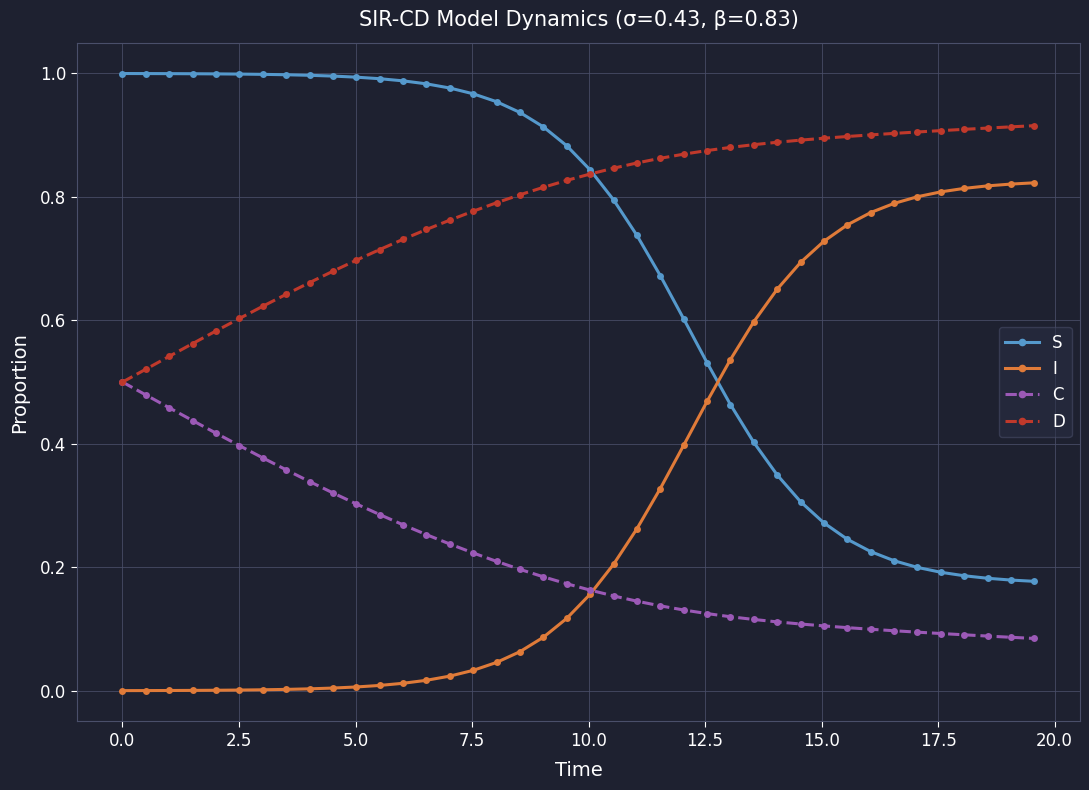

Which series has the largest total across all categories?

D